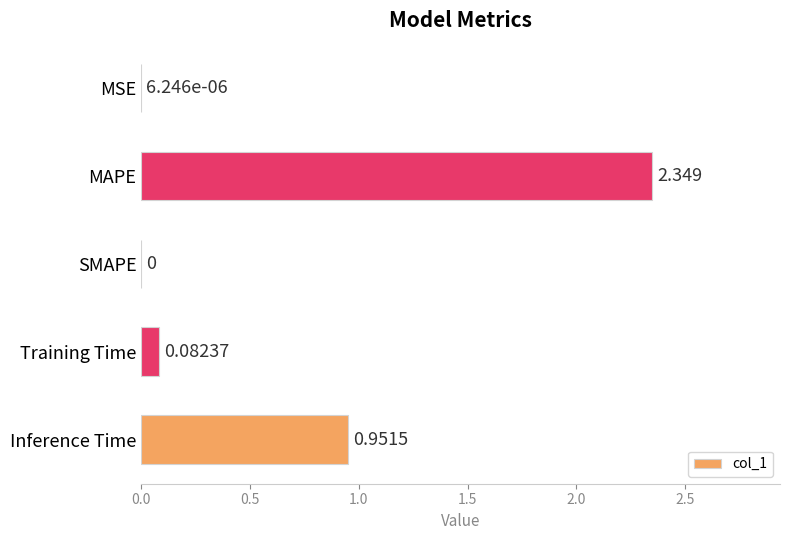

Which has a higher value, SMAPE or MAPE?

MAPE